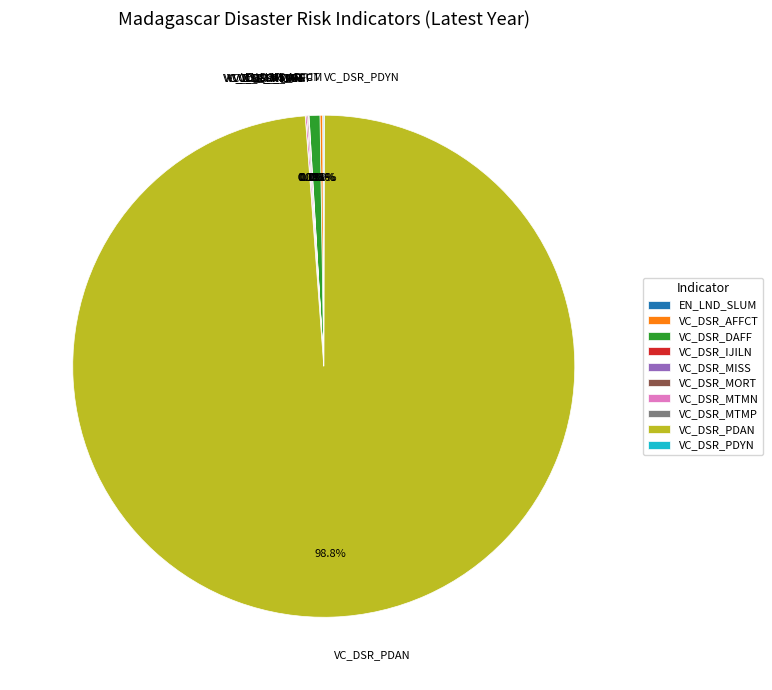

To the nearest percent, what is the average slice percentage?

10%